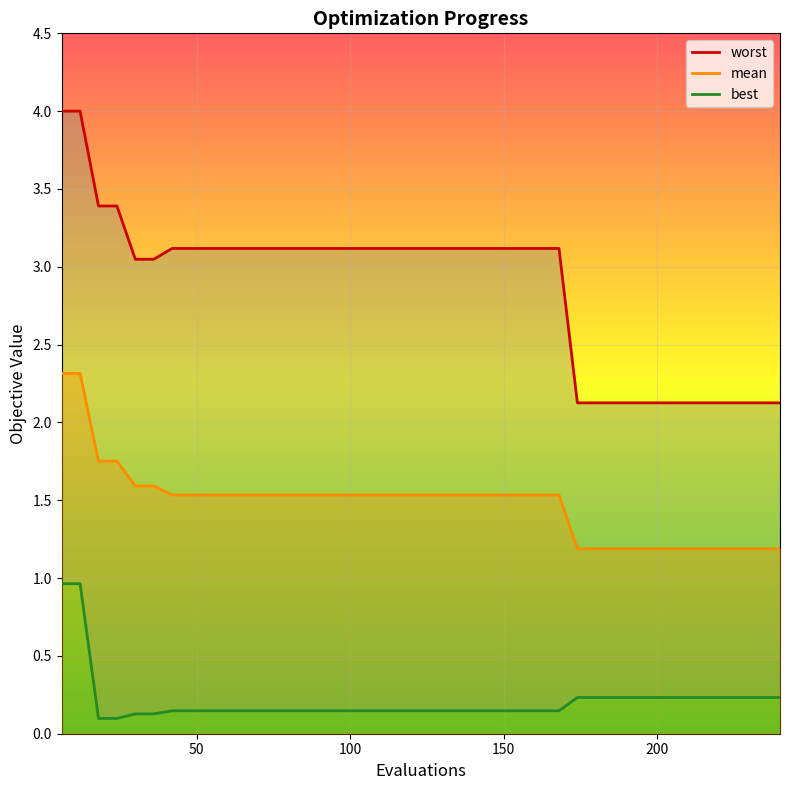

Reading right to left, list all the values displayed in this chart.

mean: 1.2	1.2	1.2	1.2	1.2	1.2	1.2	1.2	1.2	1.2	1.2	1.2	1.5	1.5	1.5	1.5	1.5	1.5	1.5	1.5	1.5	1.5	1.5	1.5	1.5	1.5	1.5	1.5	1.5	1.5	1.5	1.5	1.5	1.5	1.6	1.6	1.8	1.8	2.3	2.3
best: 0.2	0.2	0.2	0.2	0.2	0.2	0.2	0.2	0.2	0.2	0.2	0.2	0.1	0.1	0.1	0.1	0.1	0.1	0.1	0.1	0.1	0.1	0.1	0.1	0.1	0.1	0.1	0.1	0.1	0.1	0.1	0.1	0.1	0.1	0.1	0.1	0.1	0.1	1.0	1.0
worst: 2.1	2.1	2.1	2.1	2.1	2.1	2.1	2.1	2.1	2.1	2.1	2.1	3.1	3.1	3.1	3.1	3.1	3.1	3.1	3.1	3.1	3.1	3.1	3.1	3.1	3.1	3.1	3.1	3.1	3.1	3.1	3.1	3.1	3.1	3.0	3.0	3.4	3.4	4.0	4.0